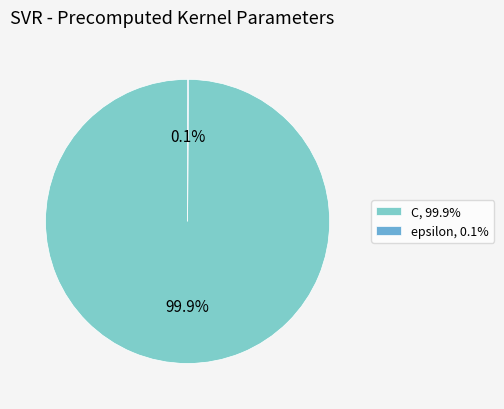

What portion of the pie excludes C?

0.1%